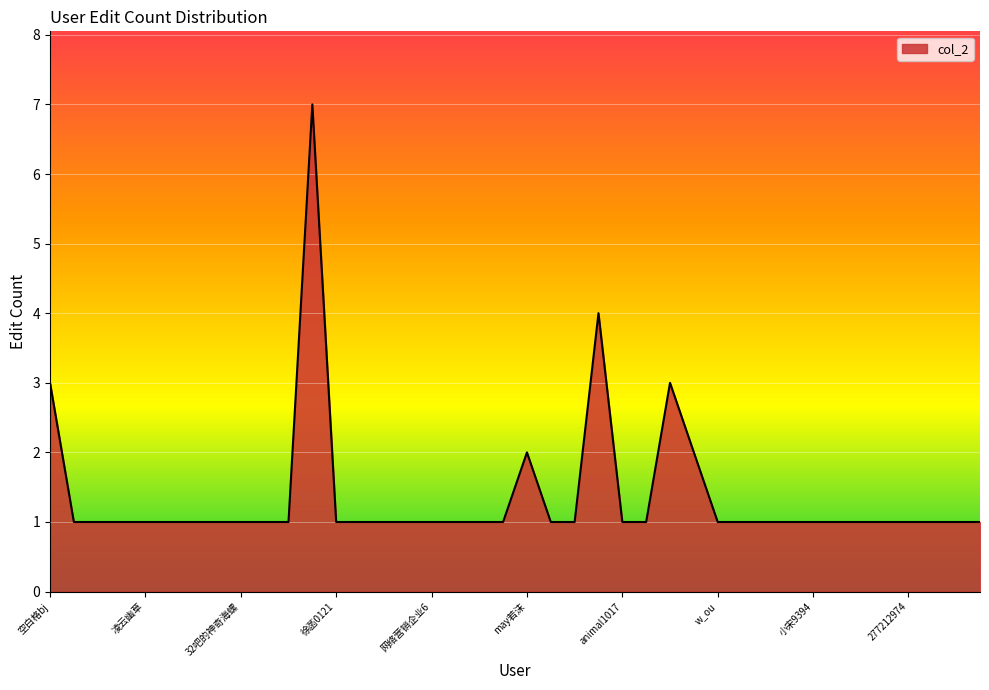

Reading left to right, what are all the values shown in this chart?

3	1	1	1	1	1	1	1	1	1	1	7	1	1	1	1	1	1	1	1	2	1	1	4	1	1	3	2	1	1	1	1	1	1	1	1	1	1	1	1